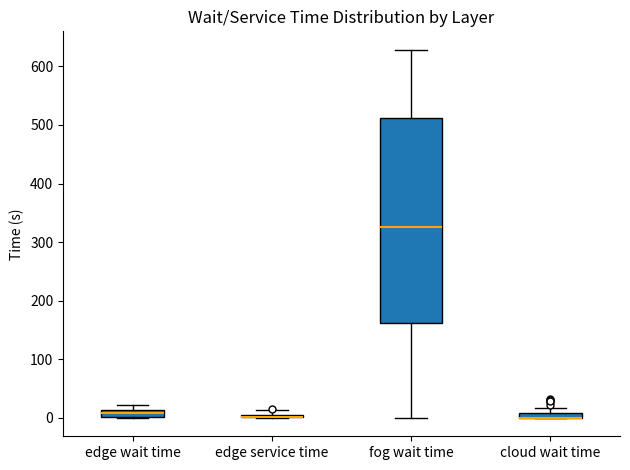

Comparing the boxes themselves (not the whiskers), which one is the tallest?

fog wait time